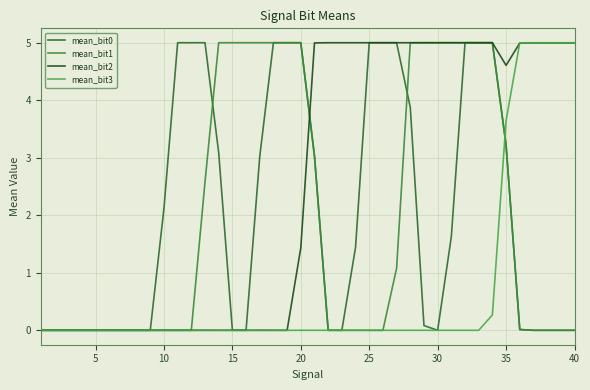

How many lines are shown in the chart?

4